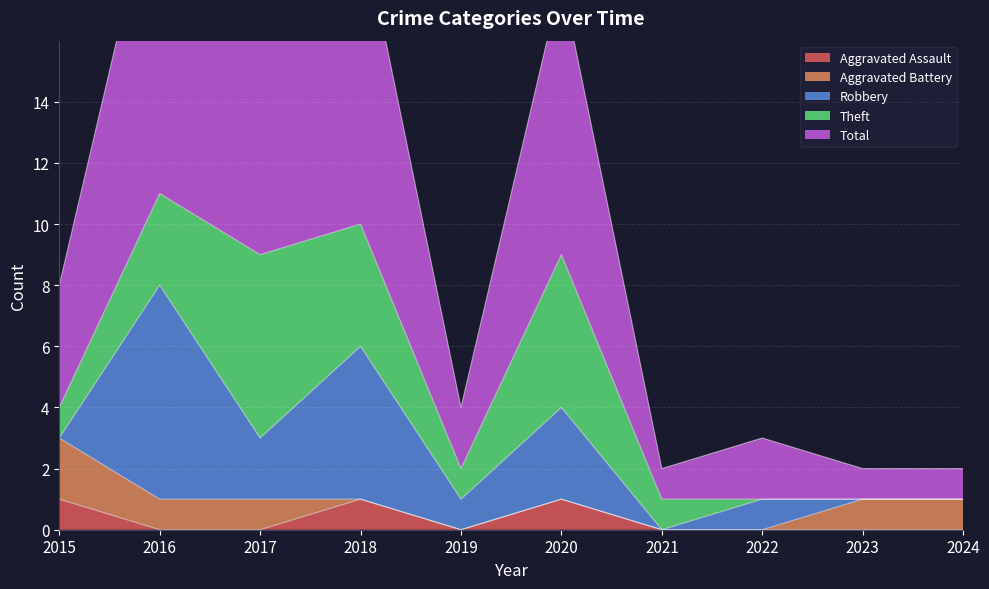

The value of Aggravated Assault at 2015 is 0. True or false?

False